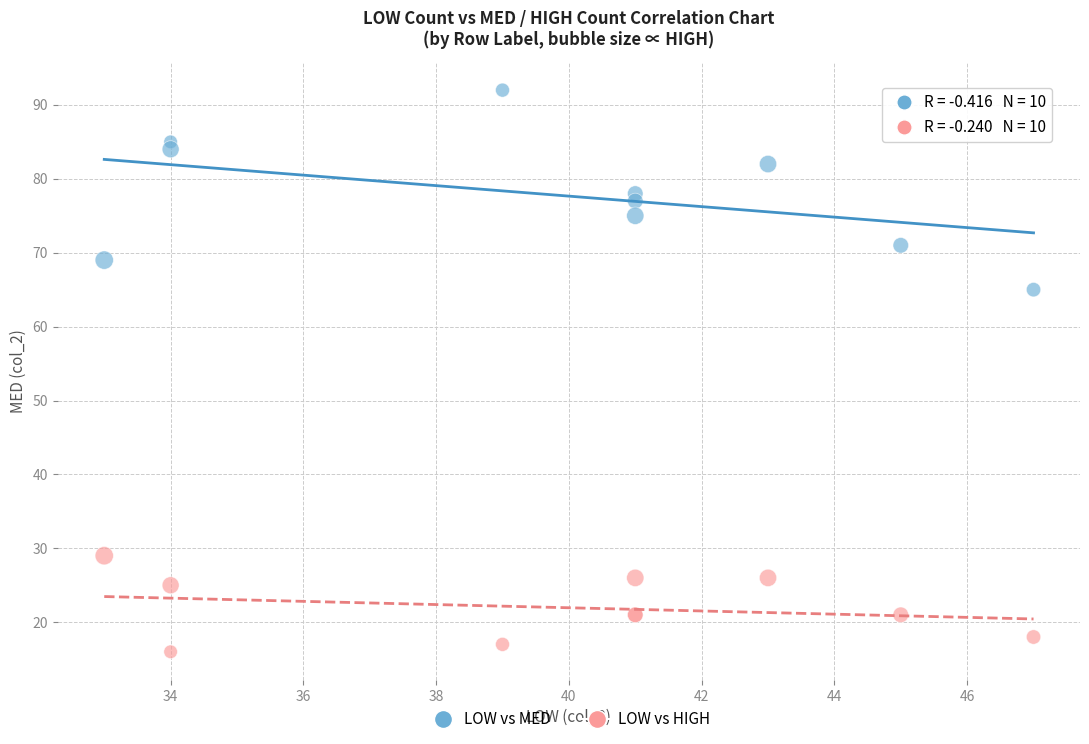

Which series reaches the maximum Y coordinate?

LOW vs MED